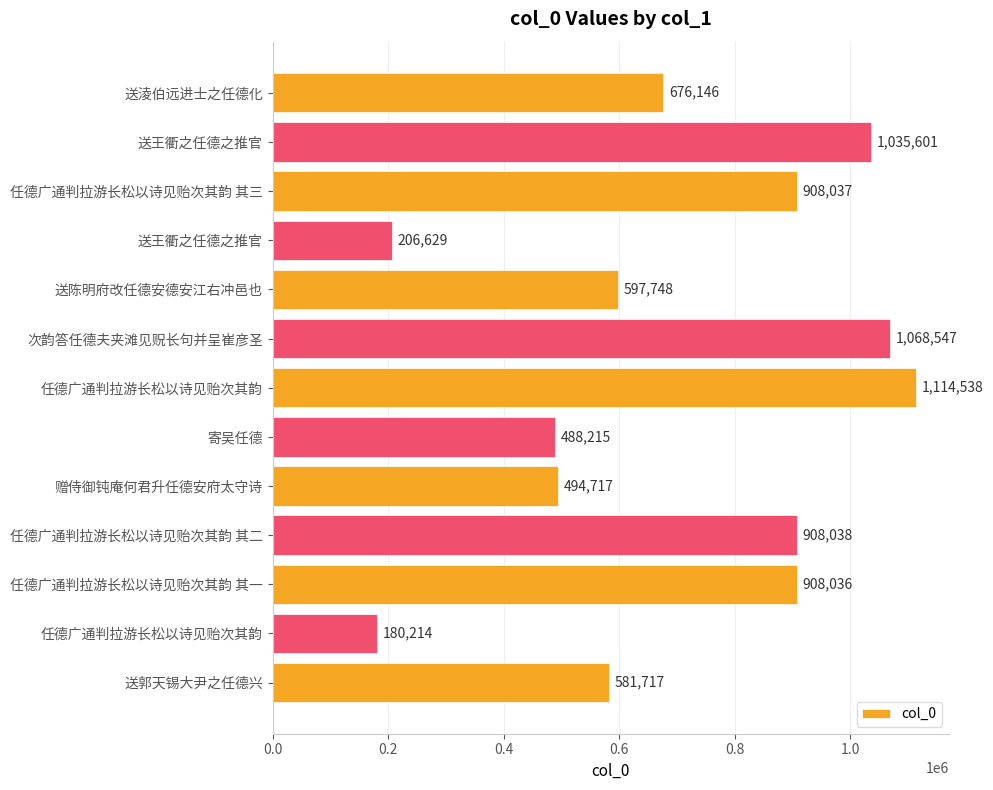

How many bars are there in total?

13